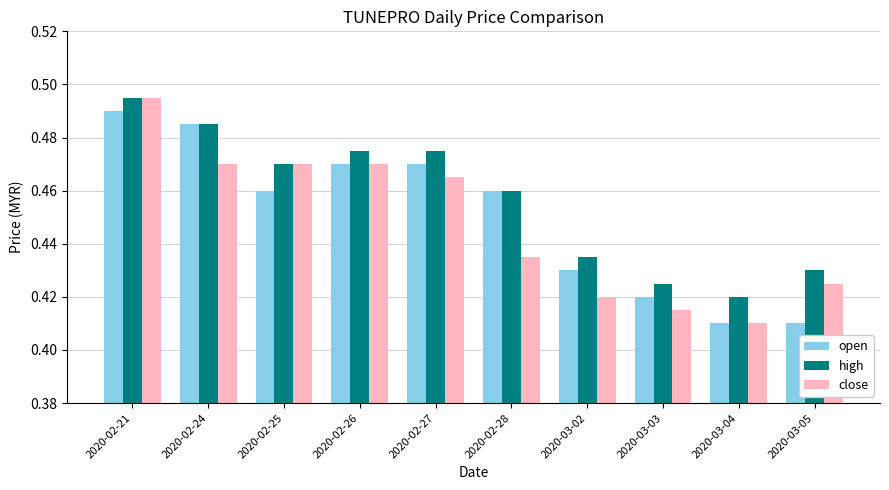

What is the sum of the high values at 2020-02-28 and 2020-02-24?

0.9